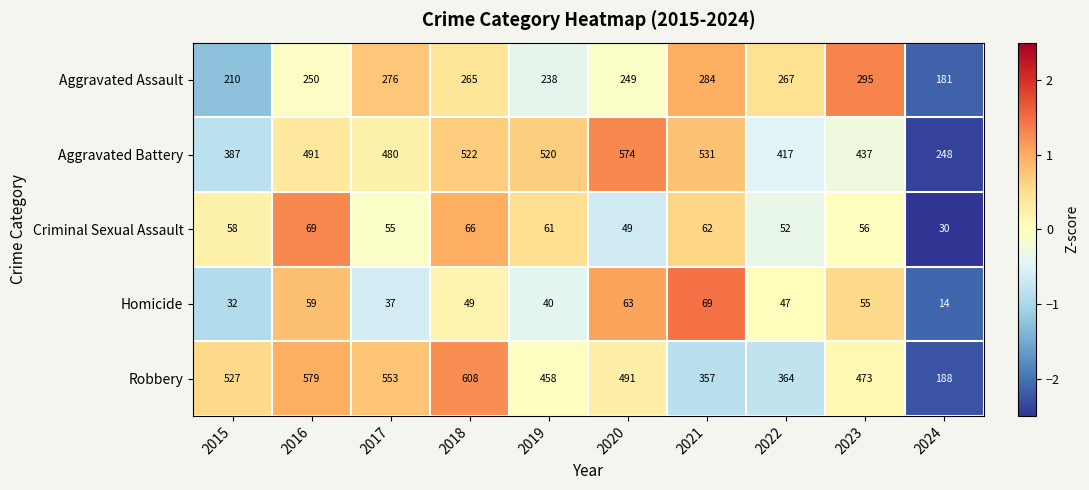

Read the Robbery value at 2019, to the nearest 10.

460